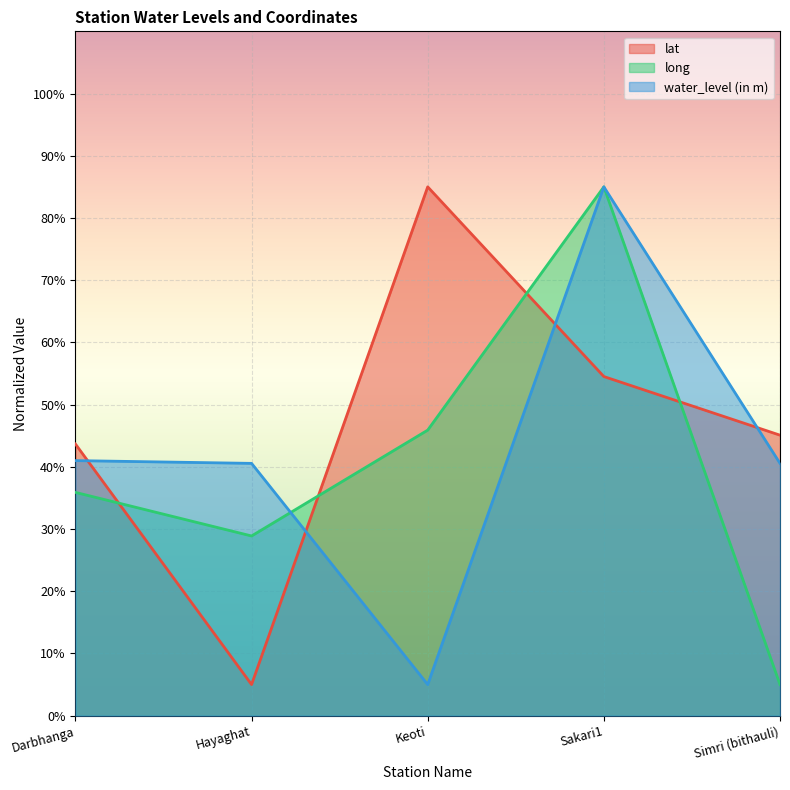

What is the label of the 2nd point from the right?

Sakari1